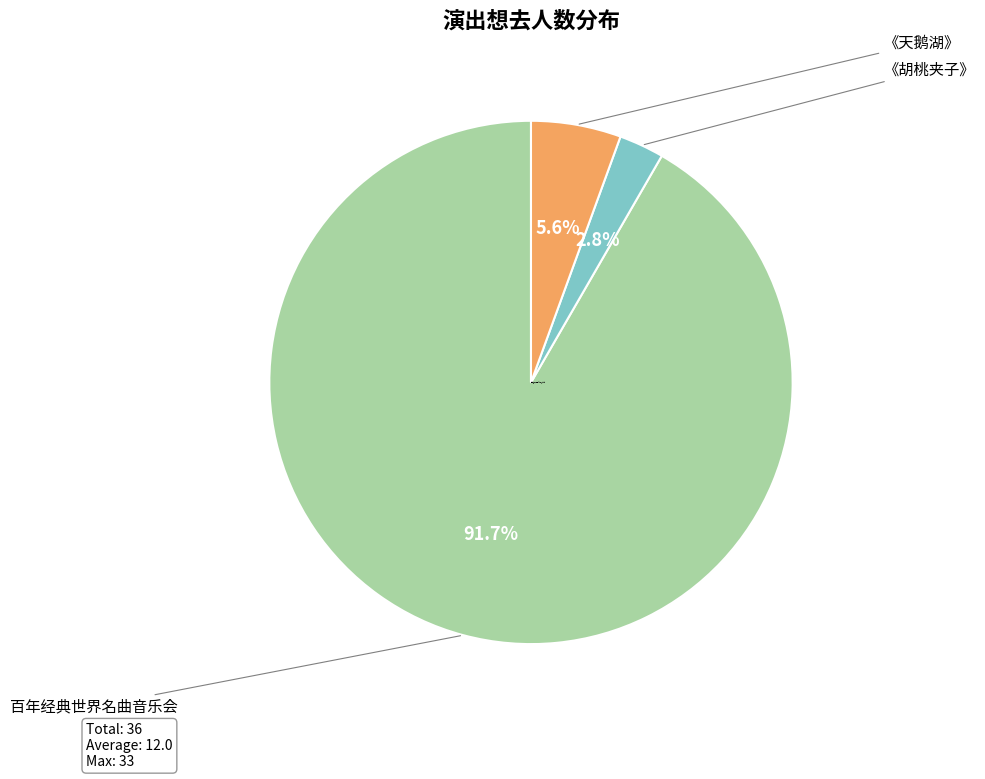

Which category has the smallest portion of the pie?

南宁·限时6折|俄罗斯圣彼得堡古典芭蕾舞剧院《胡桃夹子》